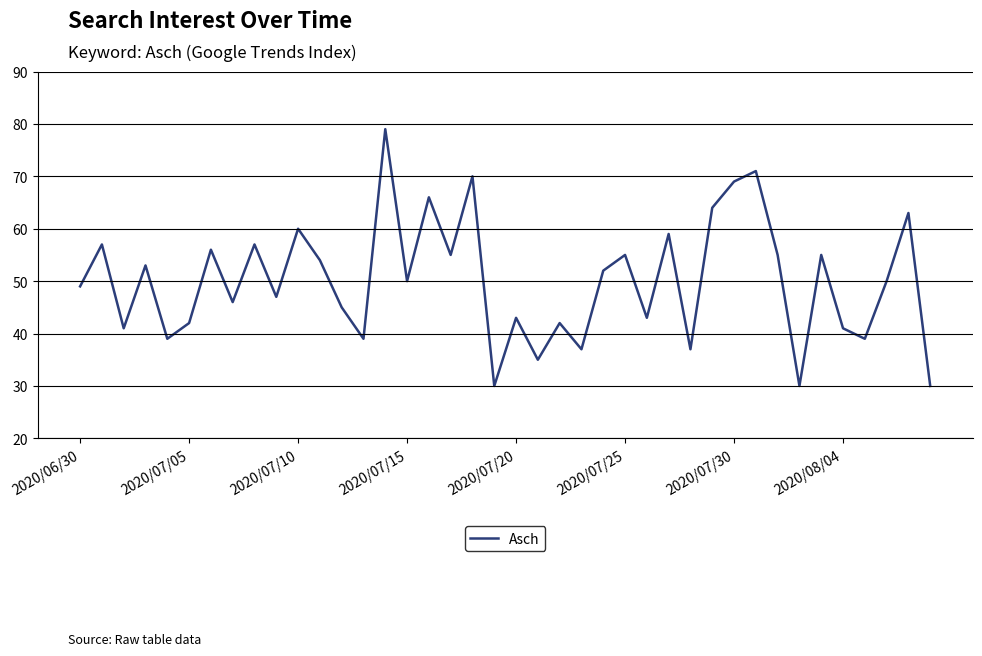

What is the sum of all values?

2005